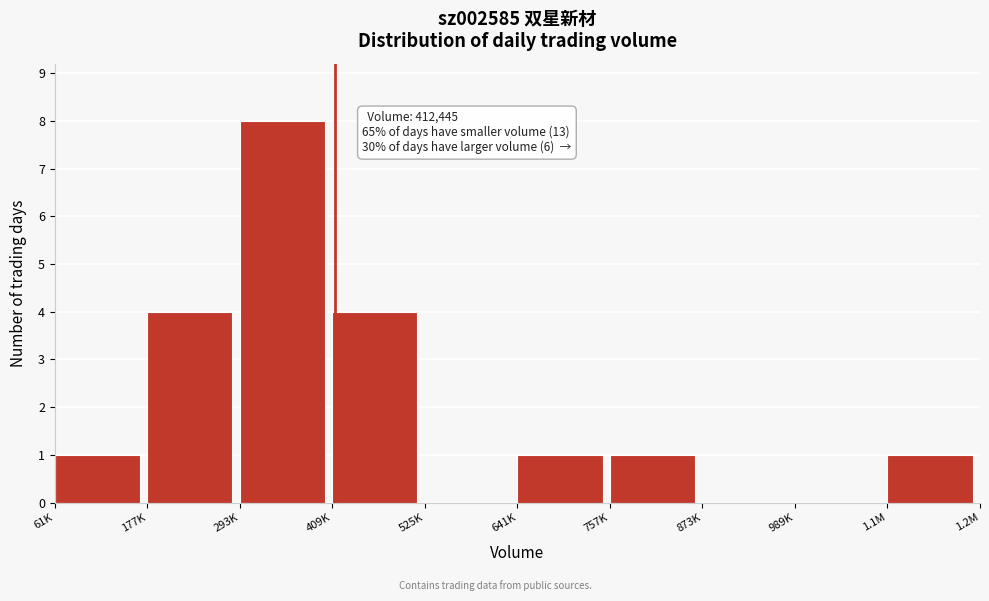

Reading left to right, transcribe all the data shown in this chart.

61K=1	177K=4	293K=8	409K=4	525K=0	641K=1	757K=1	873K=0	989K=0	1.1M=1